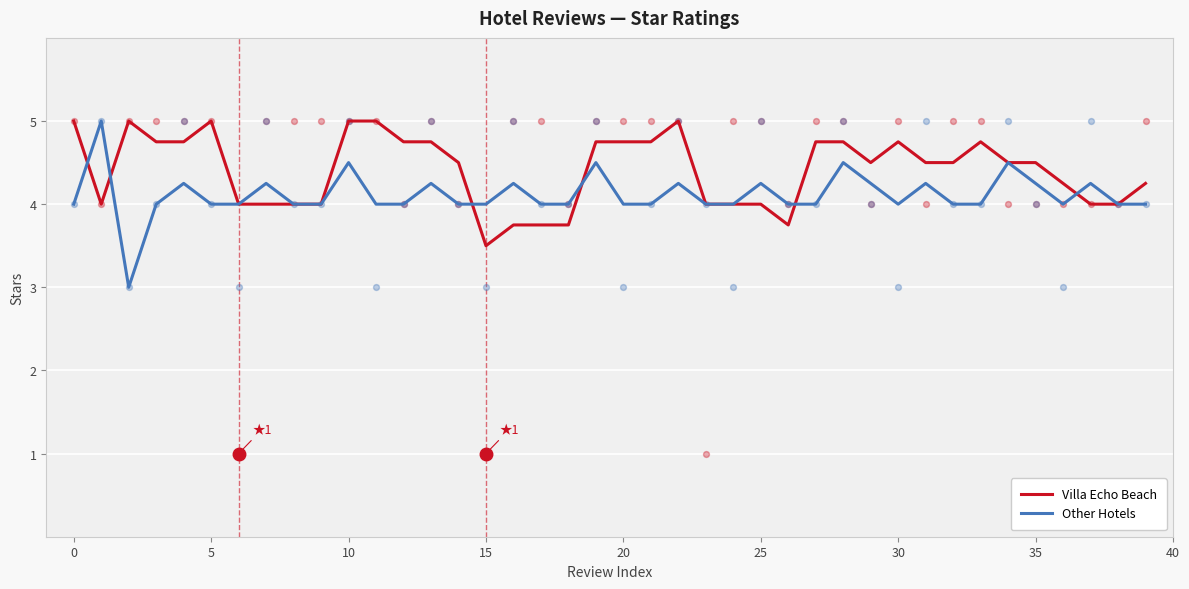

At how many categories does at least one series exceed 4?

30